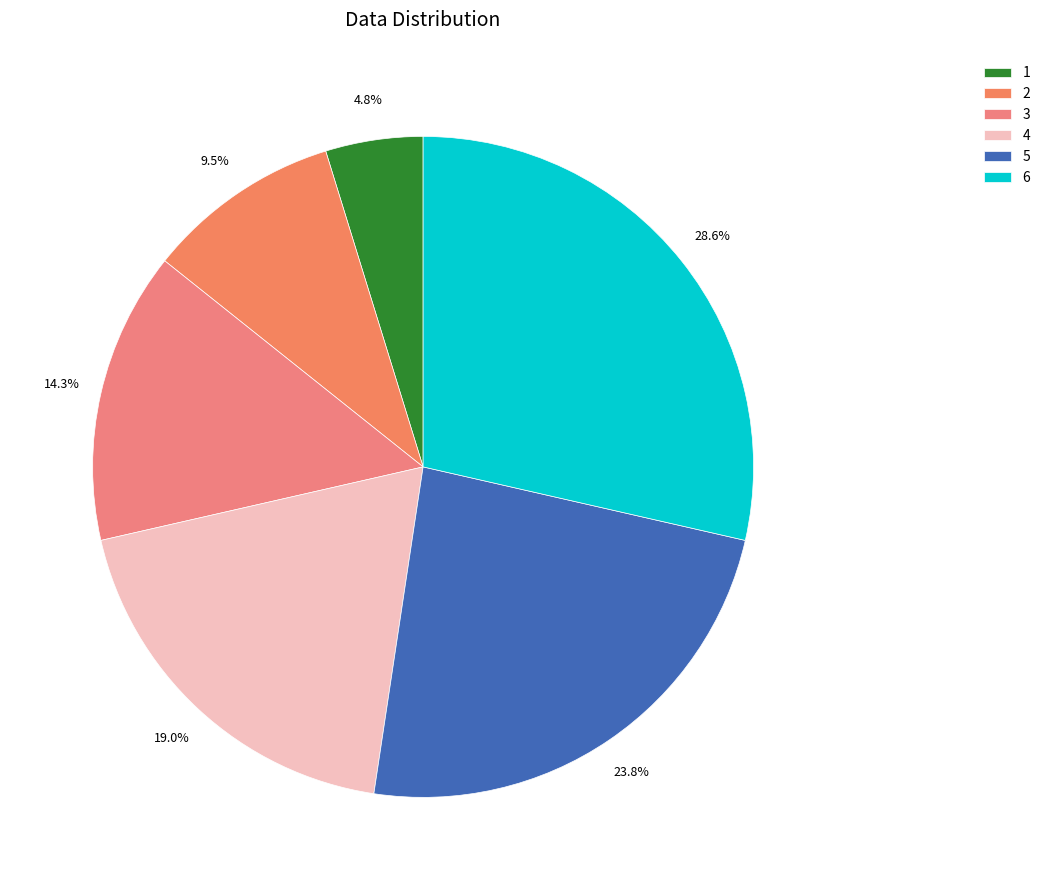

Count the number of slices in the pie.

6